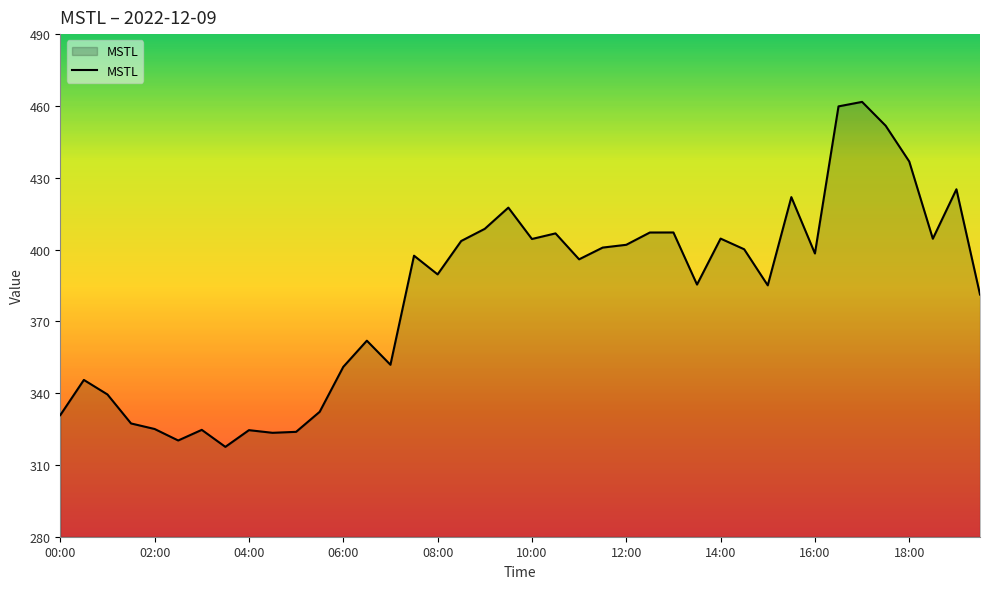

What is the greatest value displayed?

461.7